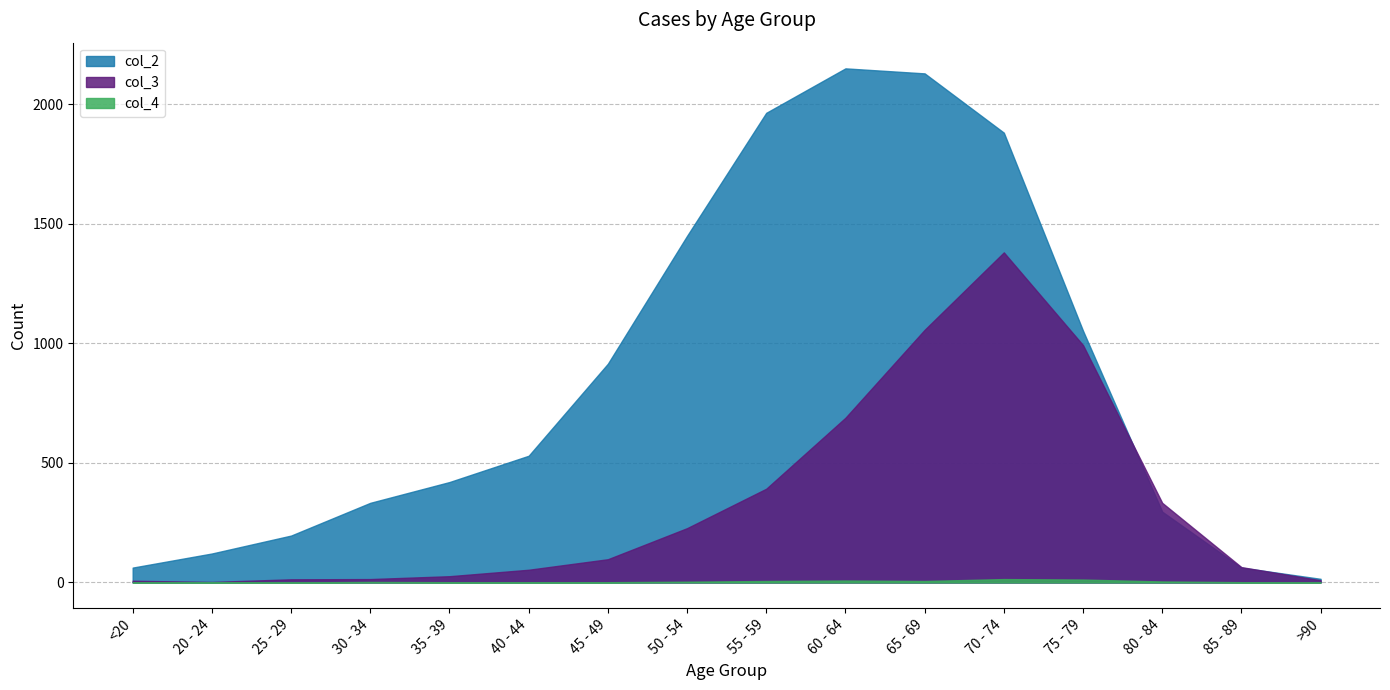

What is the difference between the col_3 values at 20 - 24 and 55 - 59?

390